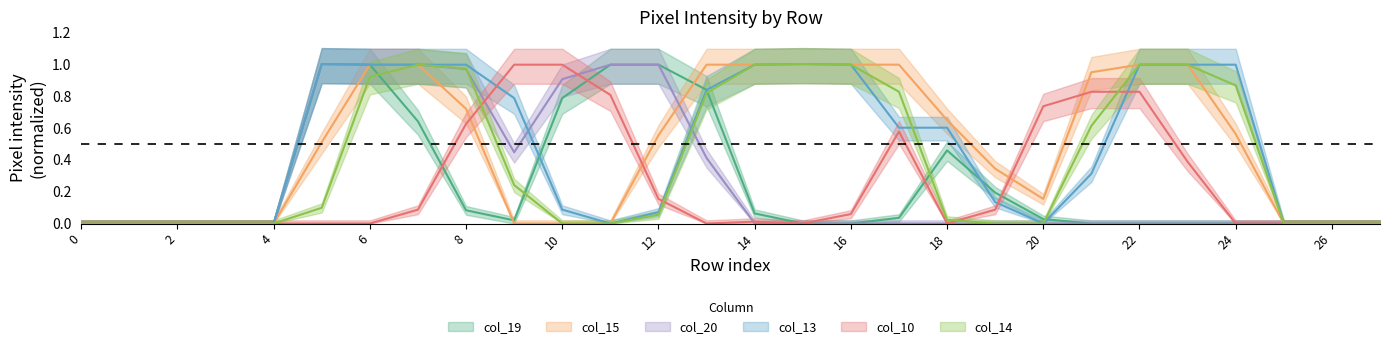

True or false: col_13 has a value of 1.0 at 24.

True